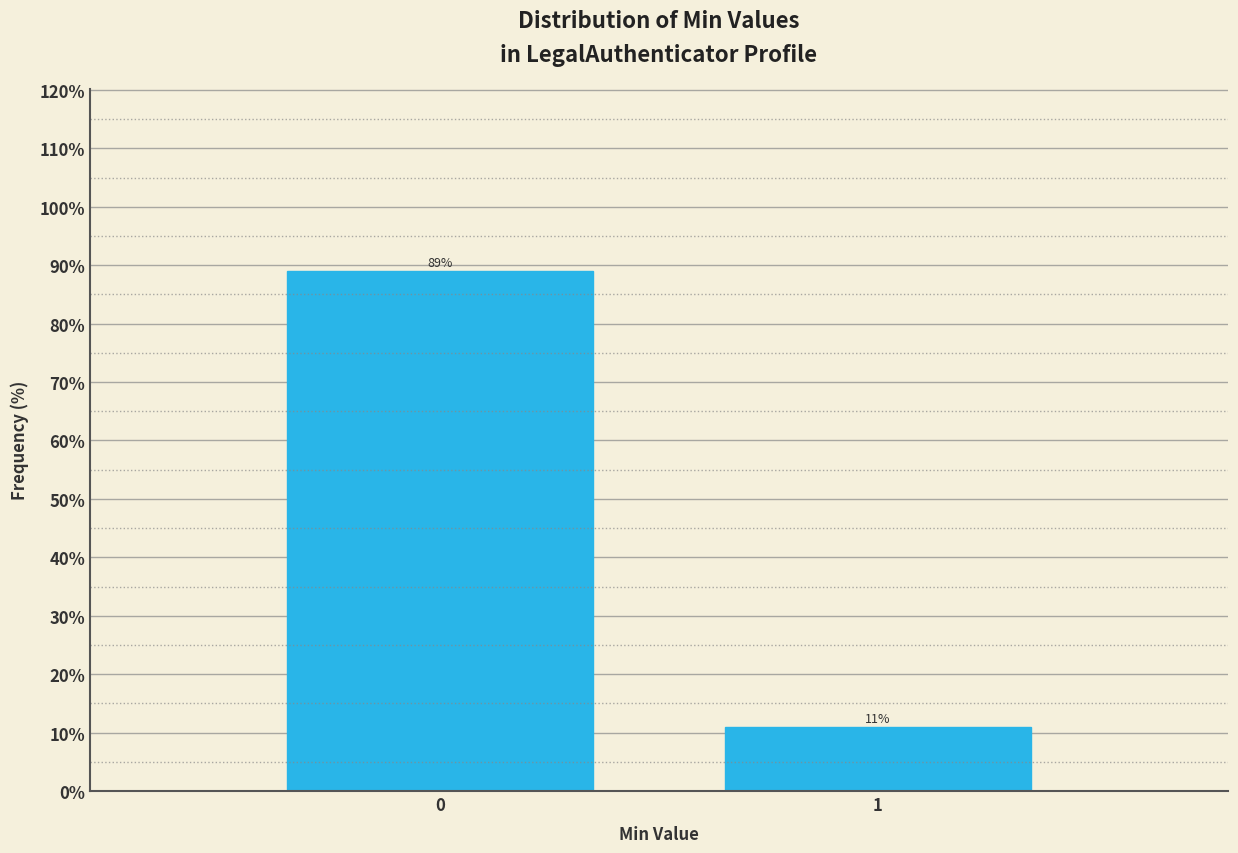

What is the sum of the values at 1 and 0?

100.0